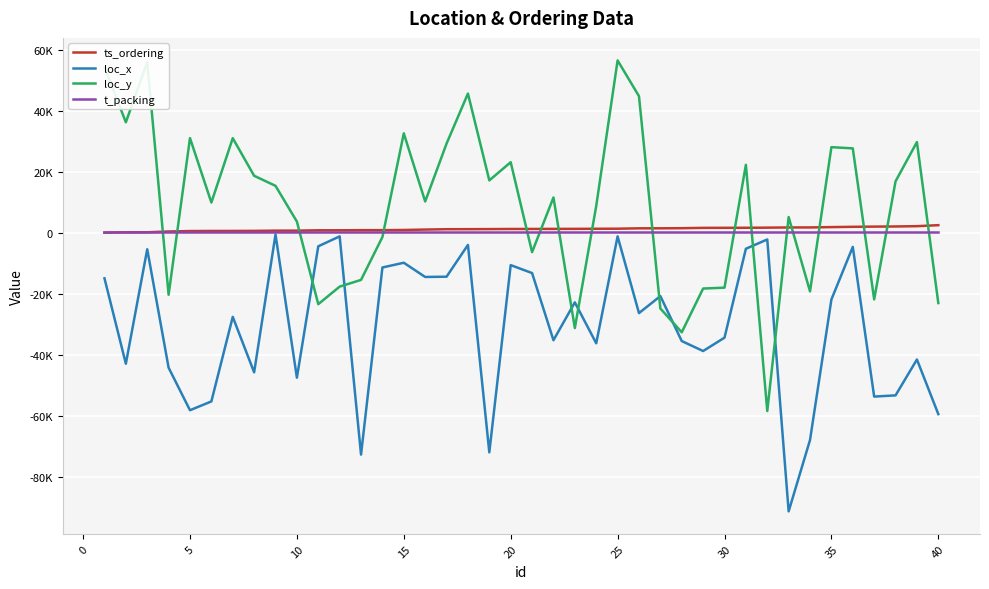

Does the chart have visible grid lines?

Yes